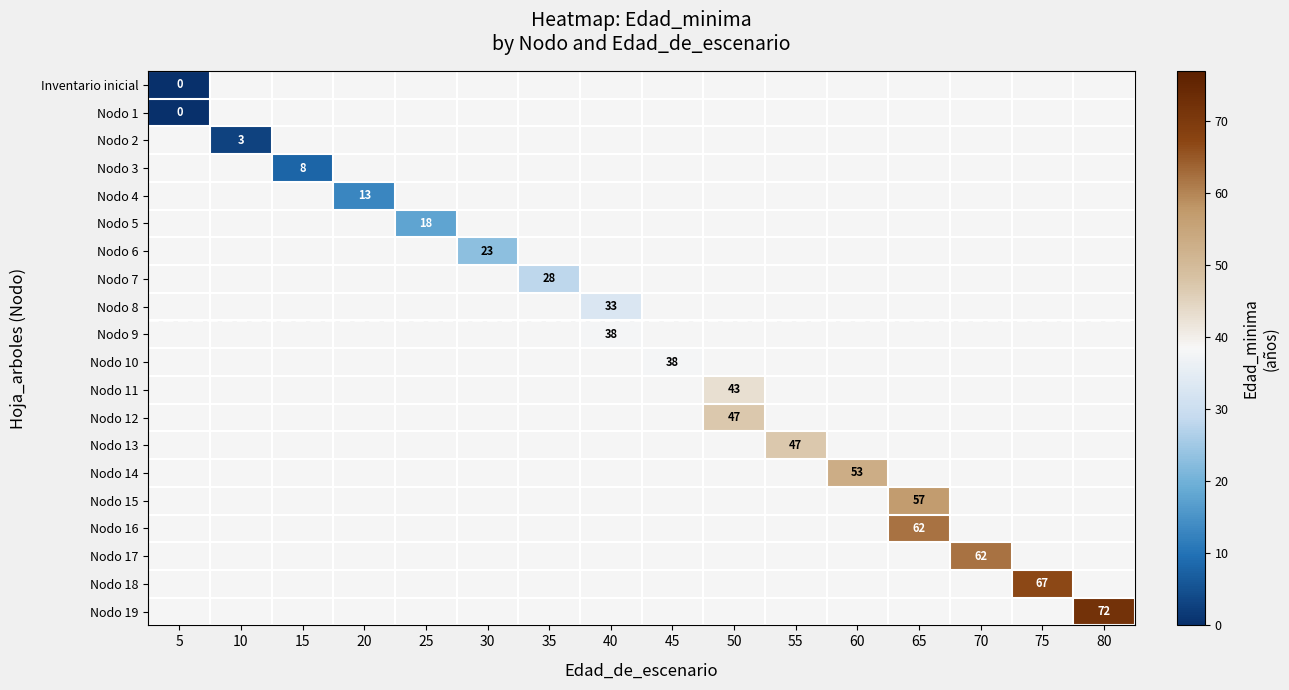

At how many categories does at least one series exceed 23?

10